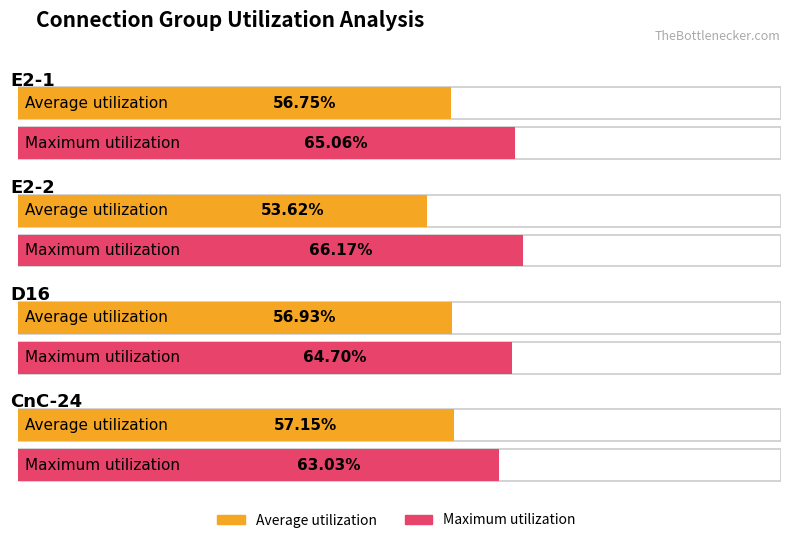

What is the difference between the Maximum utilization values at CnC-24 and D16?

1.7